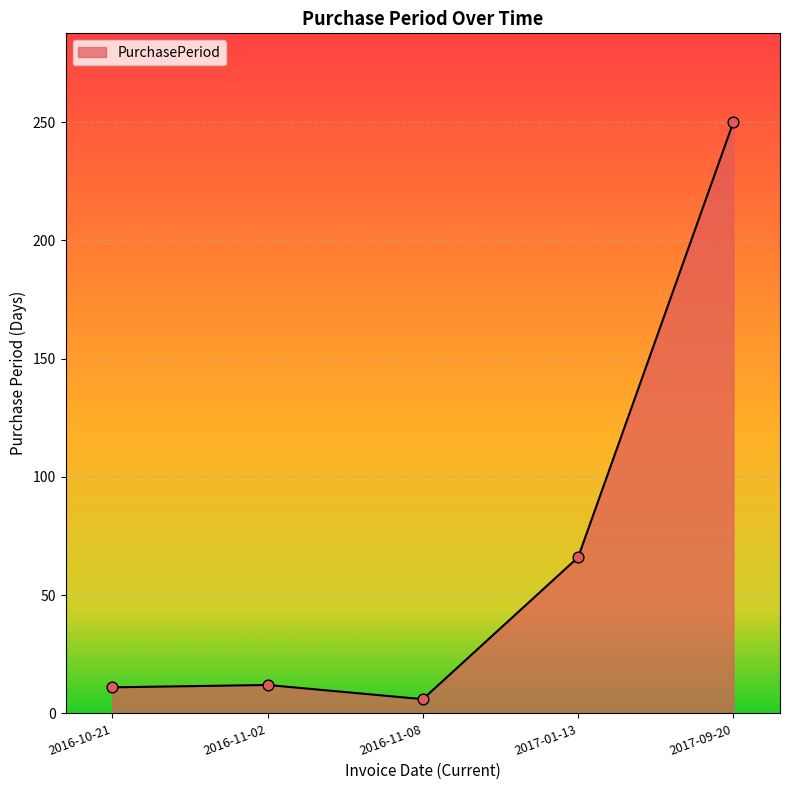

What is the change in value from 2016-11-02 to 2016-11-08?

-6